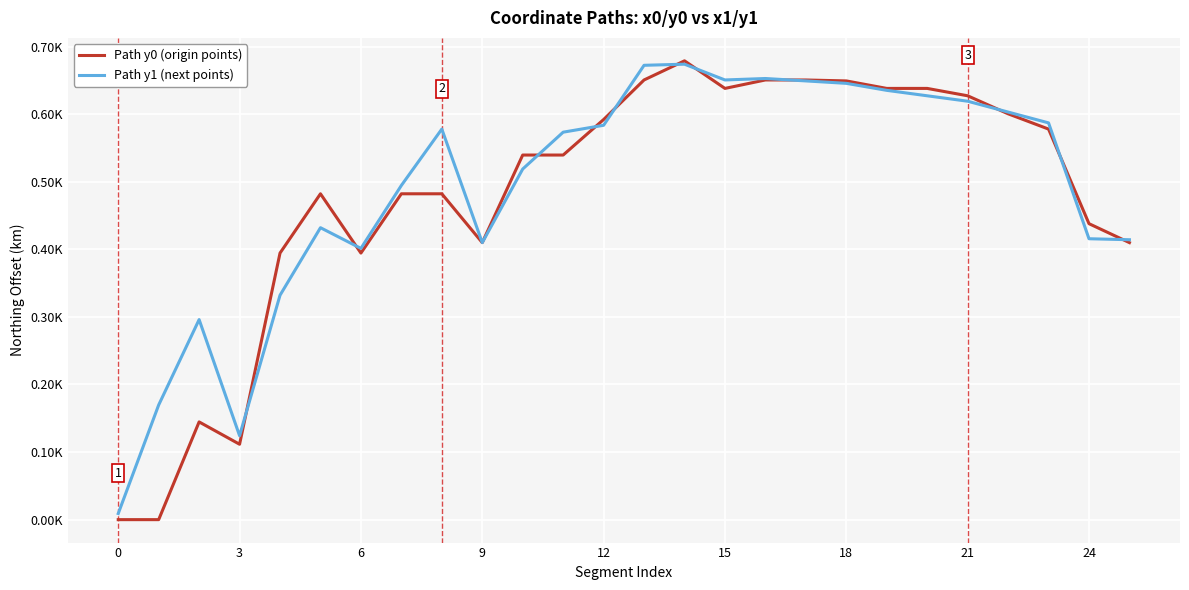

True or false: Path y1 (next points) and Path y0 (origin points) intersect in this chart.

True